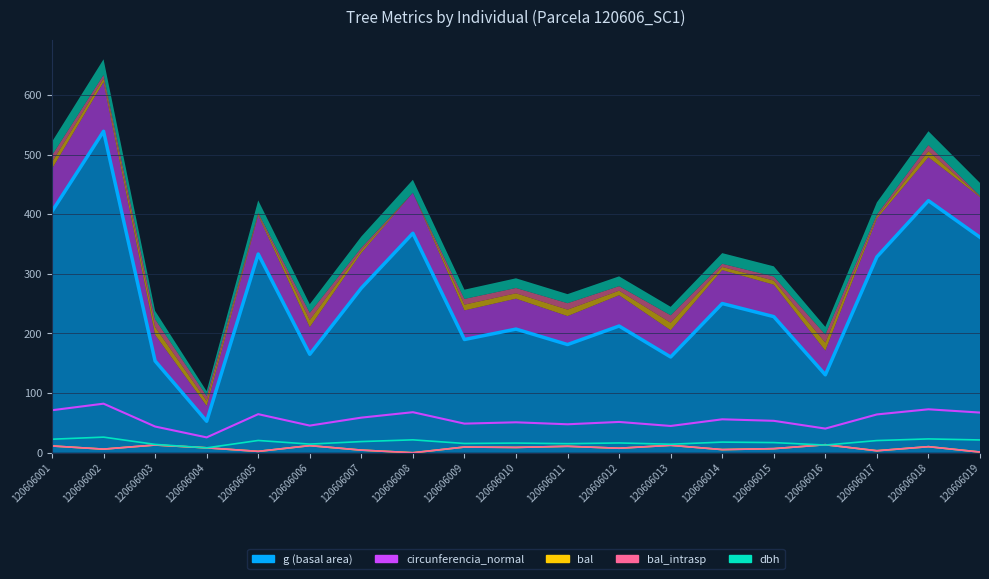

After their last crossing, which series has the higher values: bal_intrasp or dbh?

dbh